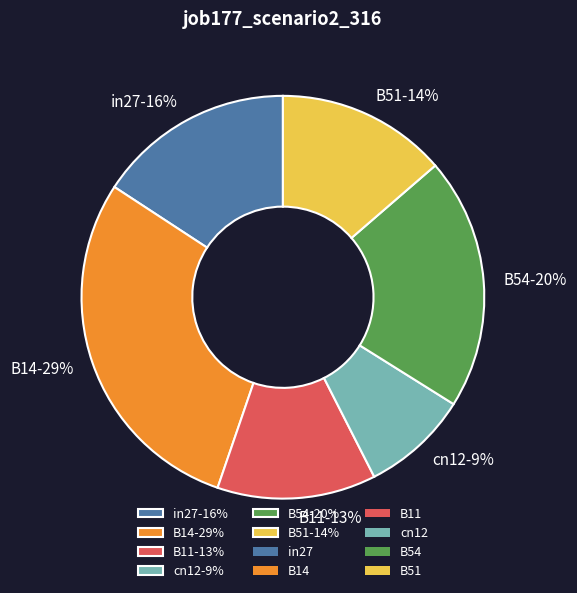

Is there any slice that represents more than half of the pie?

No